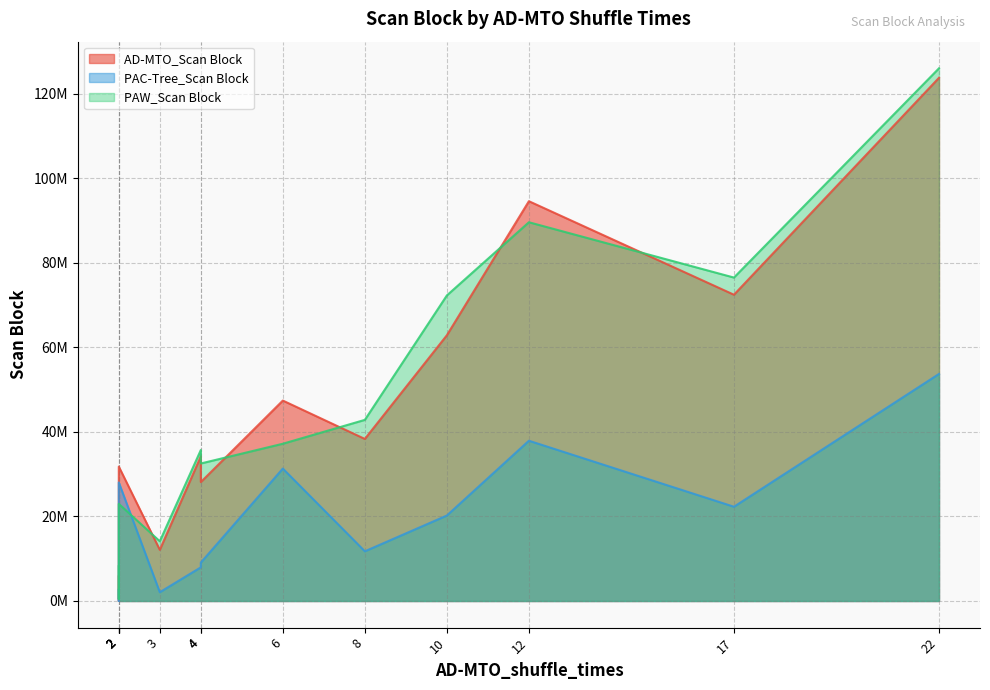

Which series has the widest spread of values?

PAW_Scan Block